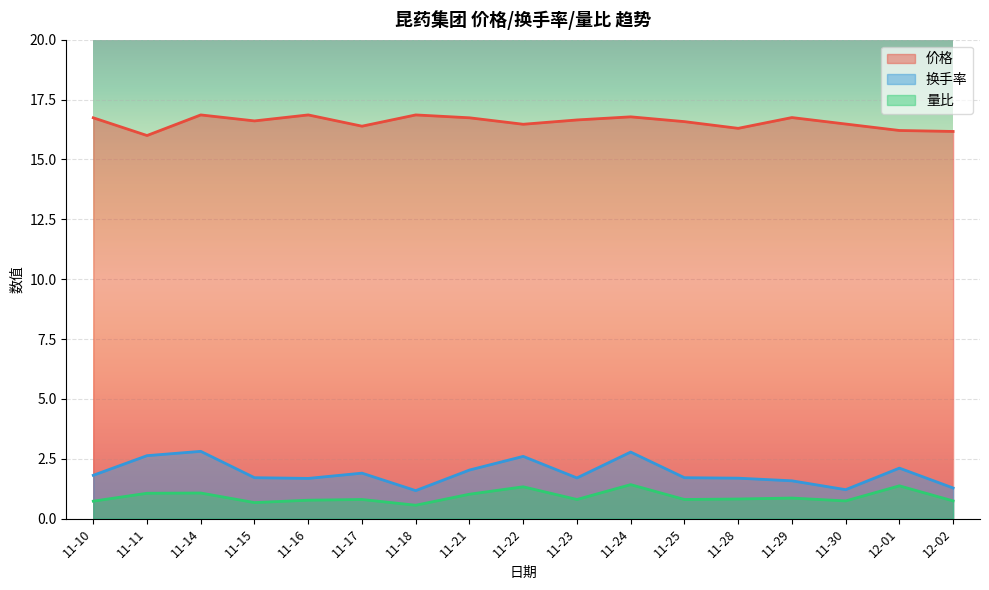

The 换手率 series shows 1.7 at 11-28. True or false?

True